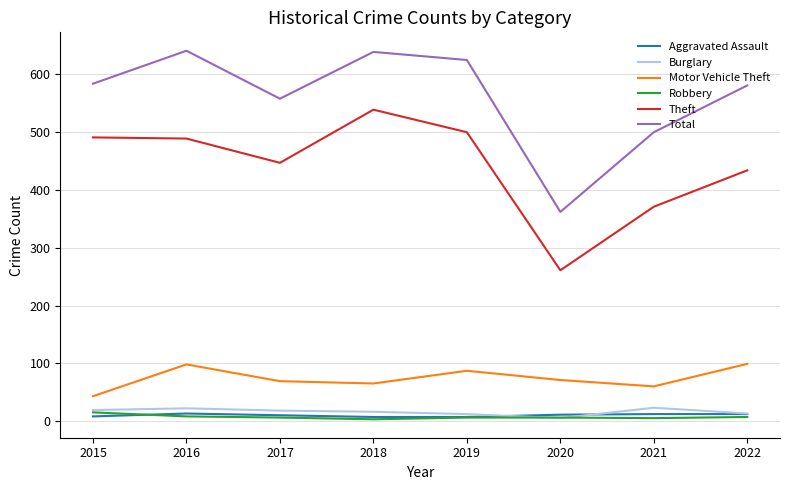

Is the value of Robbery at 2016 greater than the value of Total at 2019?

No